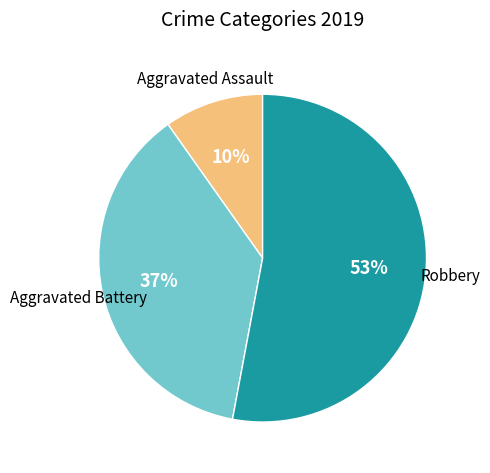

Does any single category account for the majority?

Yes